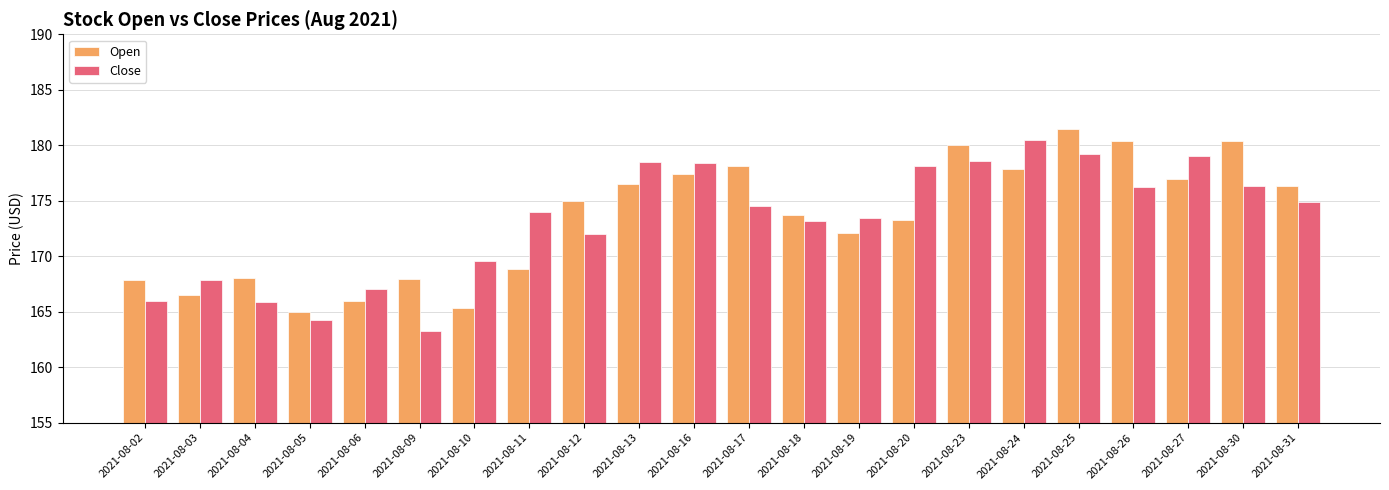

What is the sum of all Close values?

3810.9